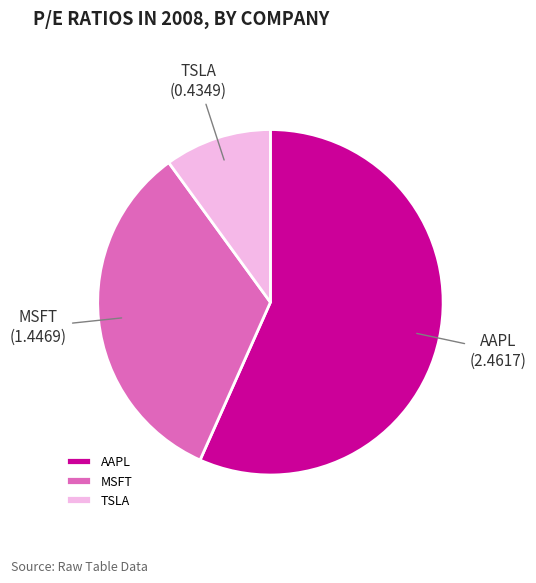

Combined, do AAPL and MSFT account for over 50%?

Yes